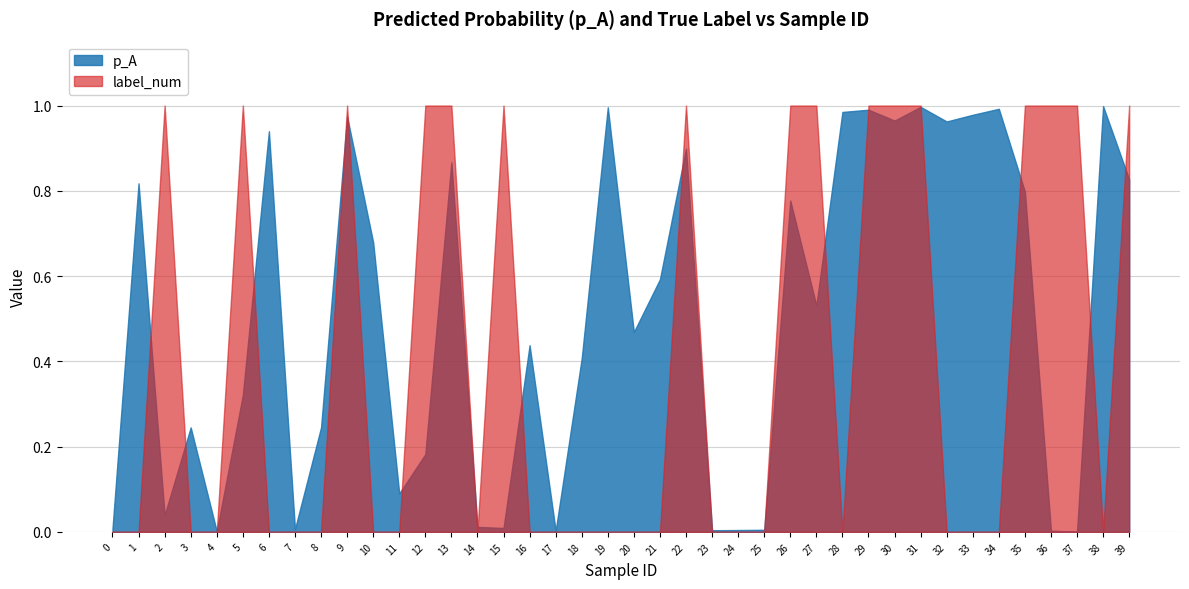

Reading left to right, transcribe all the data shown in this chart.

p_A: 0.0	0.8	0.0	0.2	0.0	0.3	0.9	0.0	0.2	1.0	0.7	0.1	0.2	0.9	0.0	0.0	0.4	0.0	0.4	1.0	0.5	0.6	0.9	0.0	0.0	0.0	0.8	0.5	1.0	1.0	1.0	1.0	1.0	1.0	1.0	0.8	0.0	0.0	1.0	0.8
label_num: 0.0	0.0	1.0	0.0	0.0	1.0	0.0	0.0	0.0	1.0	0.0	0.0	1.0	1.0	0.0	1.0	0.0	0.0	0.0	0.0	0.0	0.0	1.0	0.0	0.0	0.0	1.0	1.0	0.0	1.0	1.0	1.0	0.0	0.0	0.0	1.0	1.0	1.0	0.0	1.0